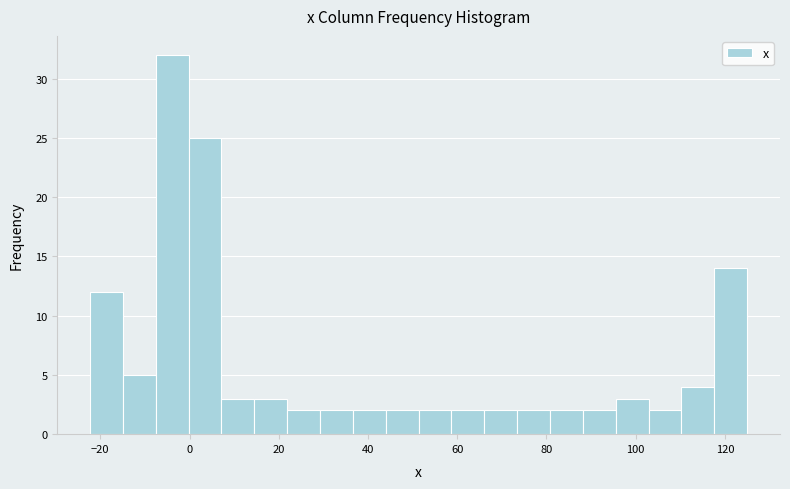

Read against the x-axis, roughly where is the centre of the tallest bar?

-4